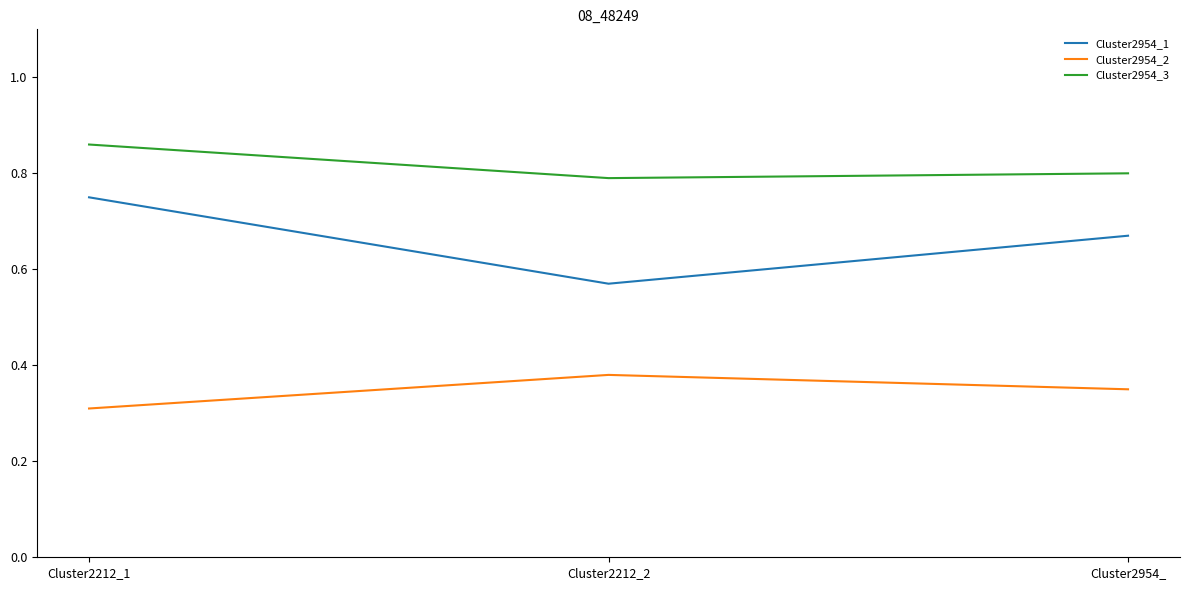

What position from the left is Cluster2954_?

3